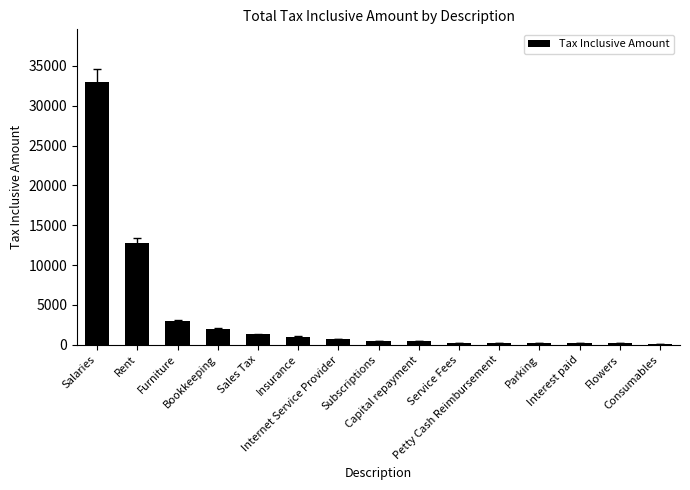

What is the greatest value displayed?

33000